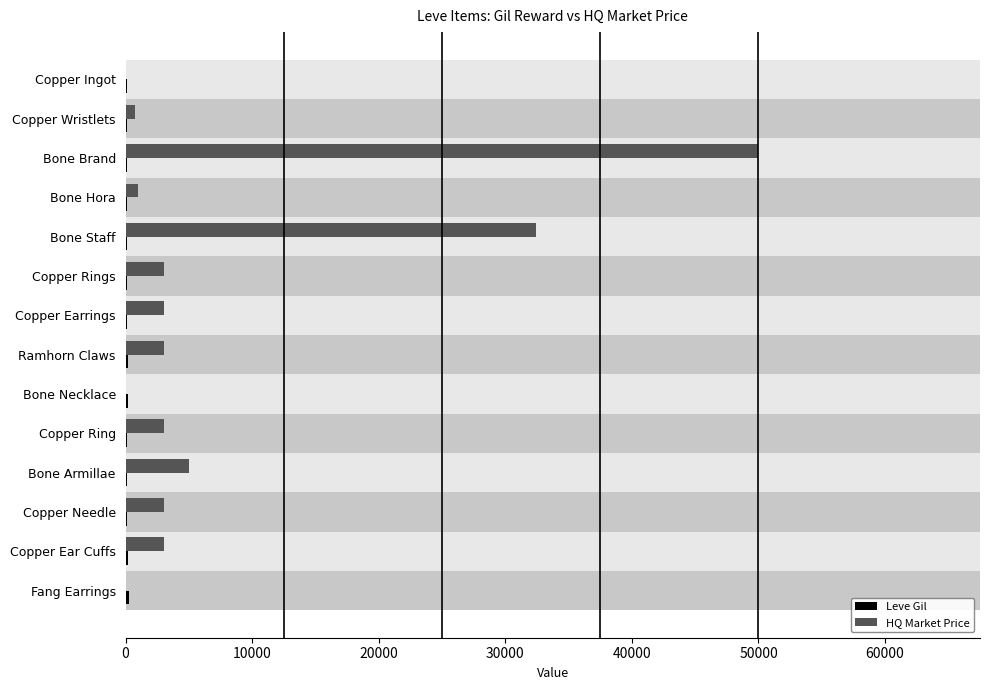

Read the HQ Market Price value at Copper Wristlets.

751.0